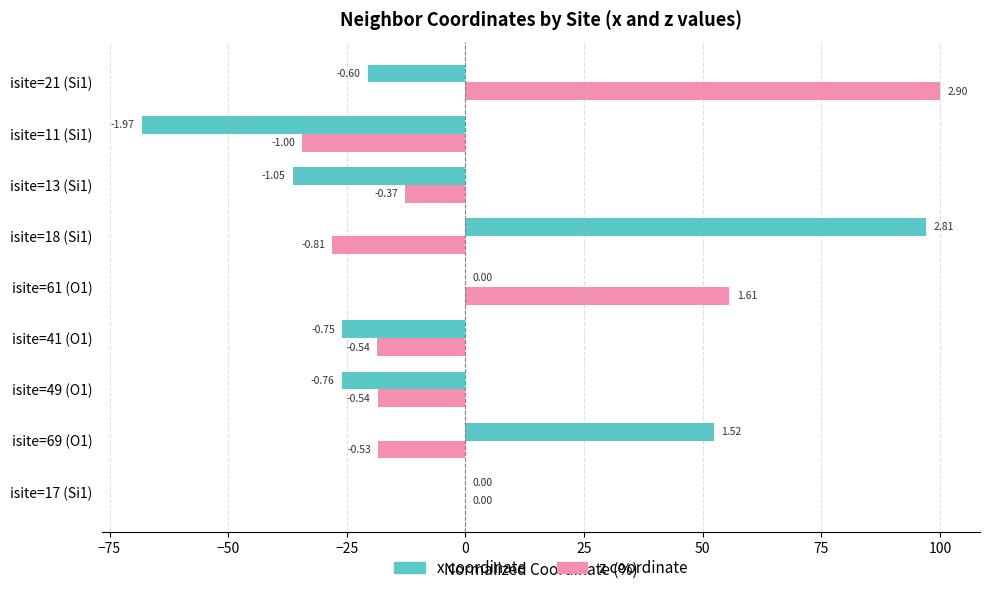

What are all the series names shown in the legend?

x coordinate, z coordinate